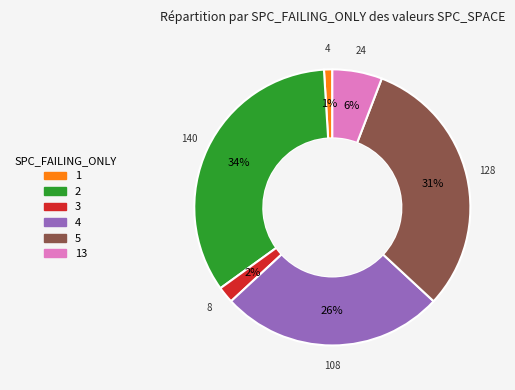

Is there any slice that represents more than half of the pie?

No